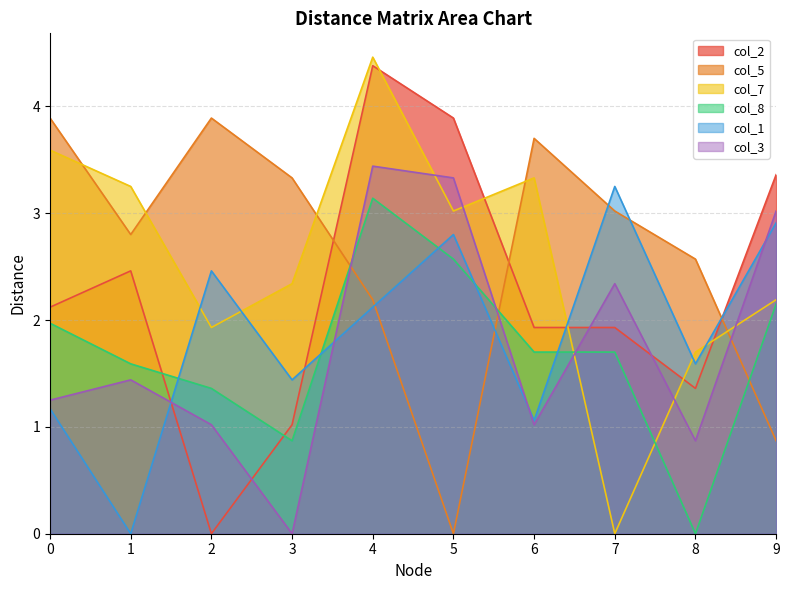

List the series in order of their peak value, lowest first.

col_8, col_1, col_3, col_5, col_2, col_7